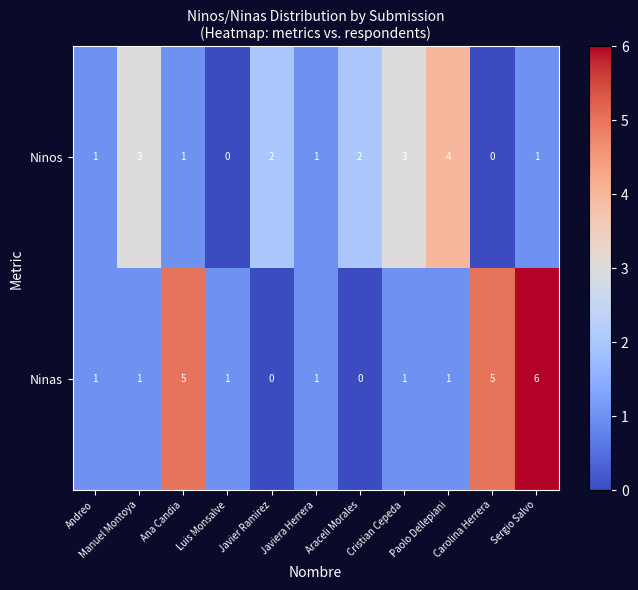

Which series has the largest total across all categories?

Ninas